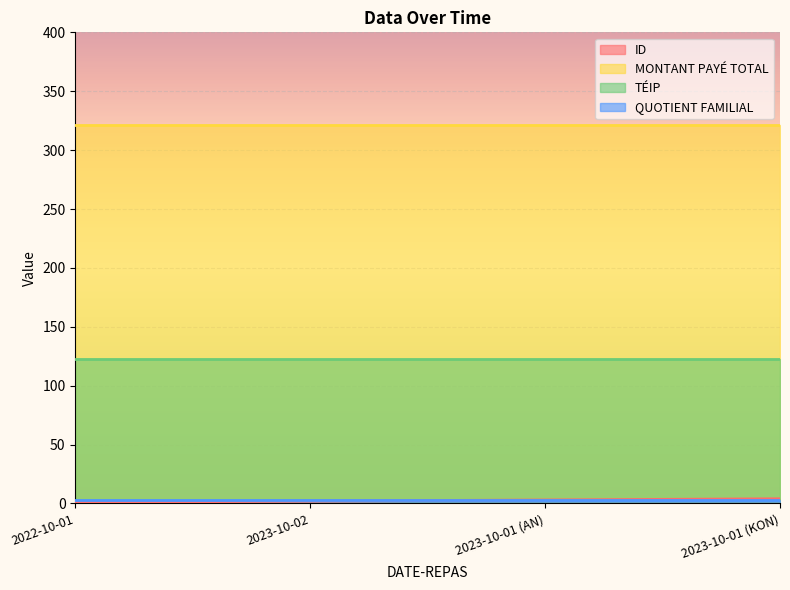

Reading left to right, what are all the values shown in this chart?

ID: 2022-10-01=1	2023-10-02=2	2023-10-01 (AN)=3	2023-10-01 (KON)=4
MONTANT PAYÉ TOTAL: 2022-10-01=321	2023-10-02=321	2023-10-01 (AN)=321	2023-10-01 (KON)=321
TÉIP: 2022-10-01=123	2023-10-02=123	2023-10-01 (AN)=123	2023-10-01 (KON)=123
QUOTIENT FAMILIAL: 2022-10-01=3	2023-10-02=3	2023-10-01 (AN)=3	2023-10-01 (KON)=3